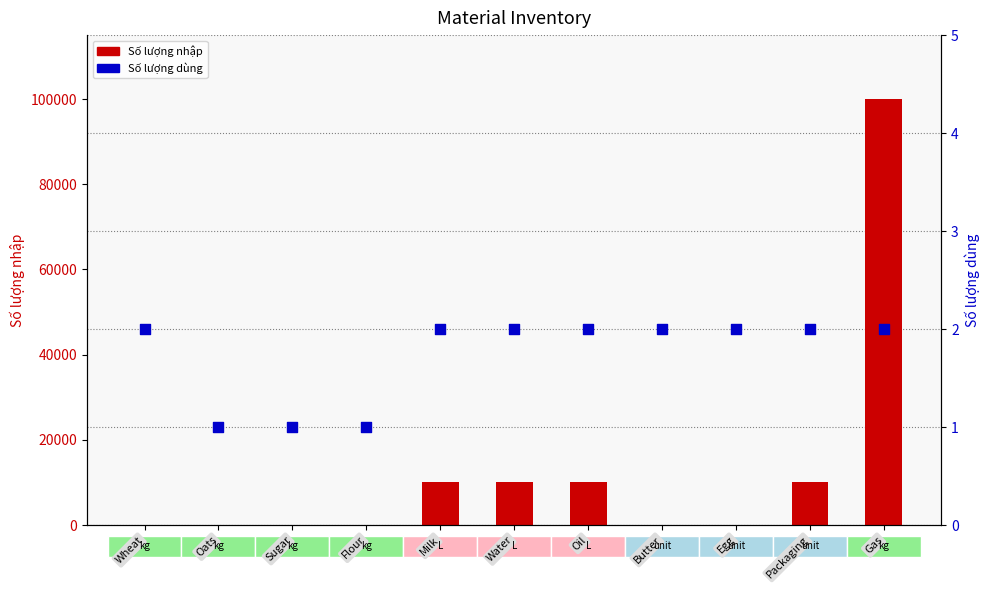

Which series reaches the minimum Y coordinate?

Số lượng dùng